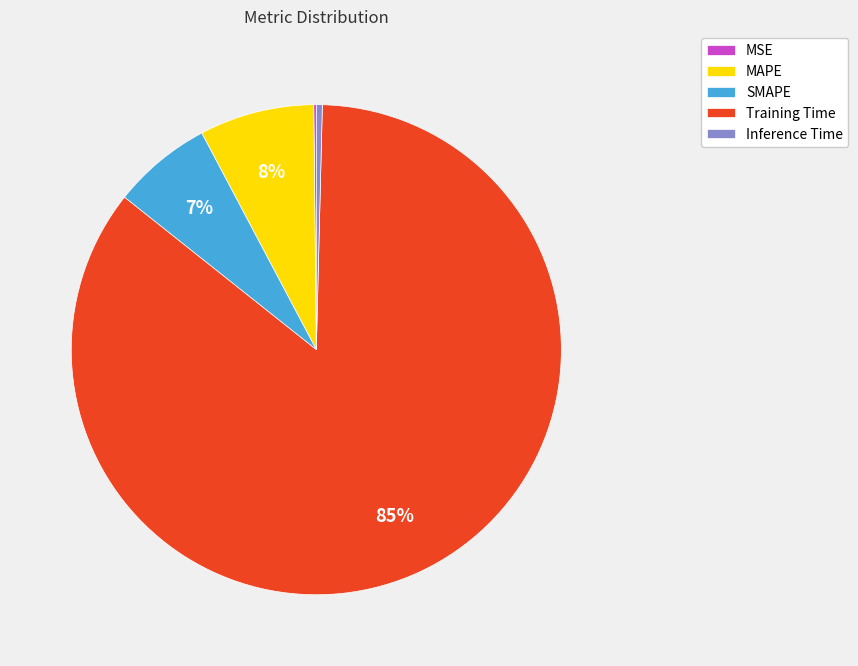

To the nearest percent, what is the average slice percentage?

20%